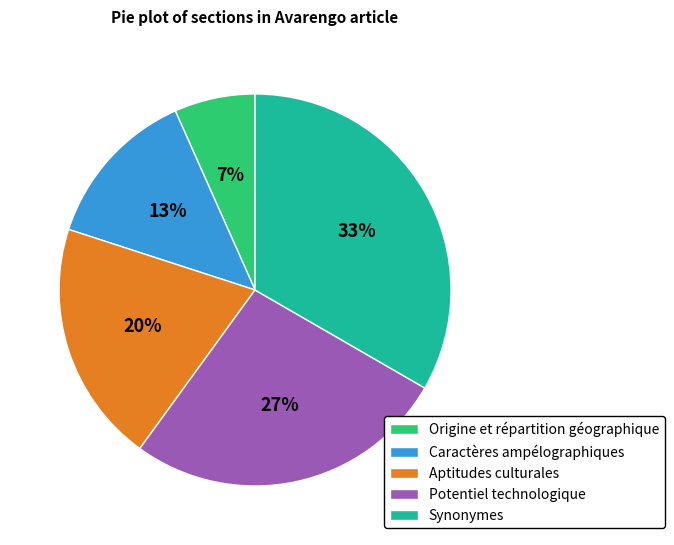

Is Caractères ampélographiques the majority of the pie?

No